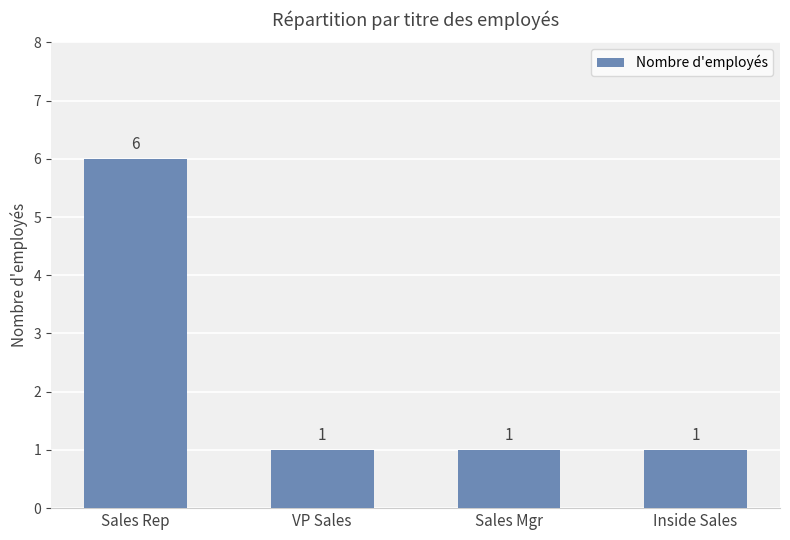

What is the maximum value shown in the chart?

6